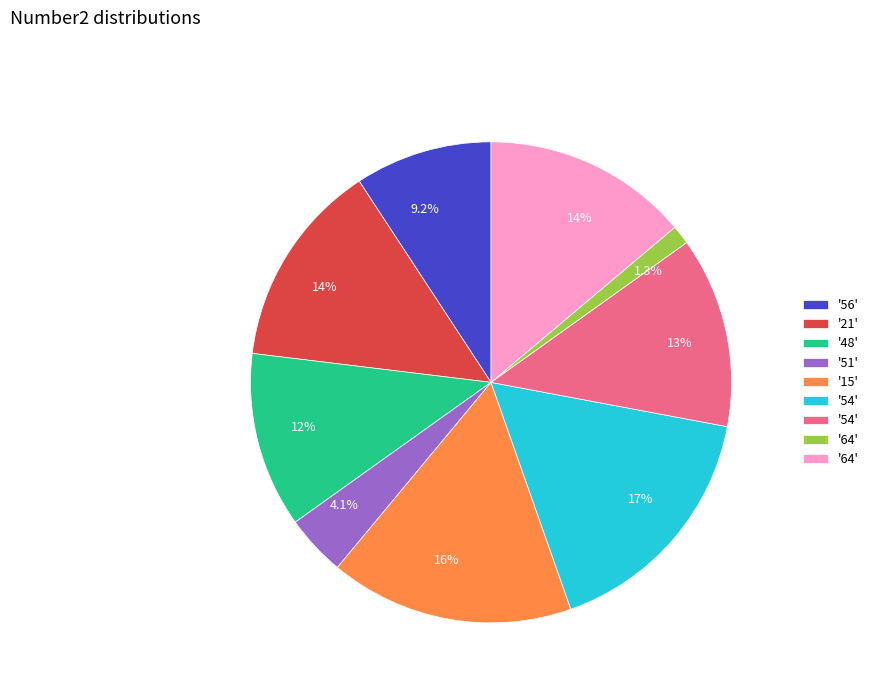

Count the number of slices in the pie.

9